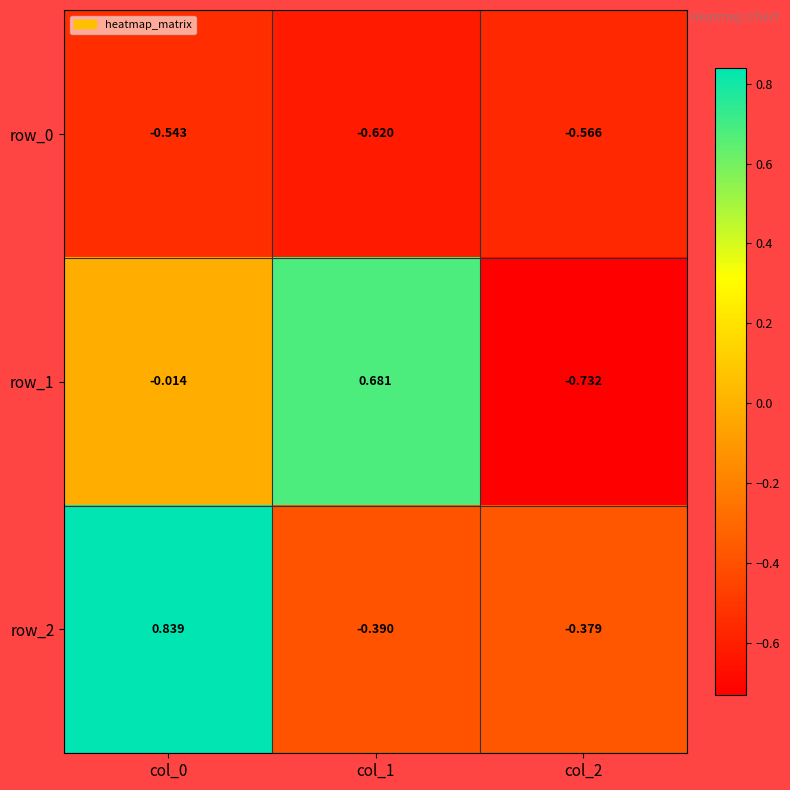

Is the value of row_1 at col_1 greater than the value of row_0 at col_2?

Yes